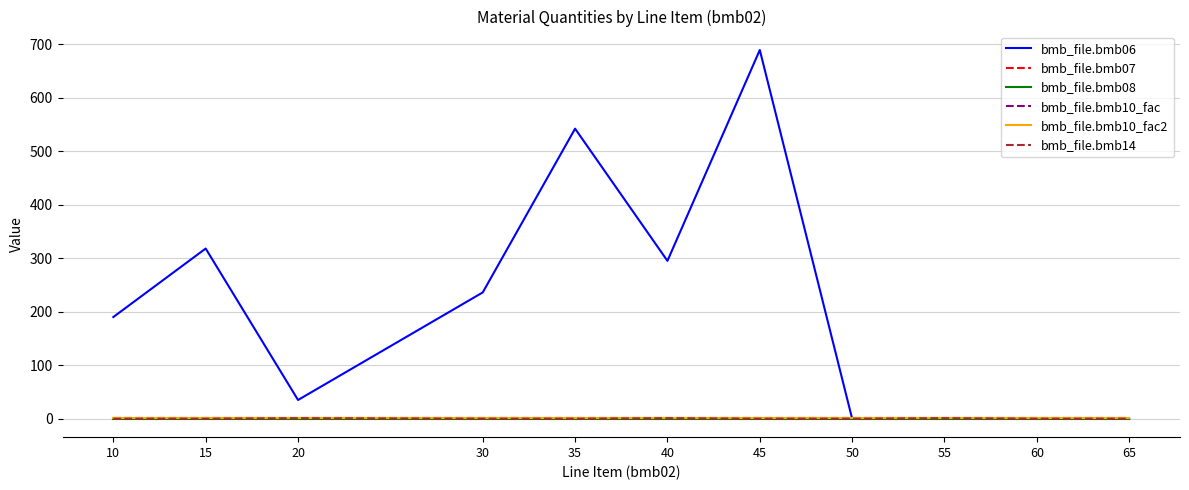

Does the chart have visible grid lines?

Yes